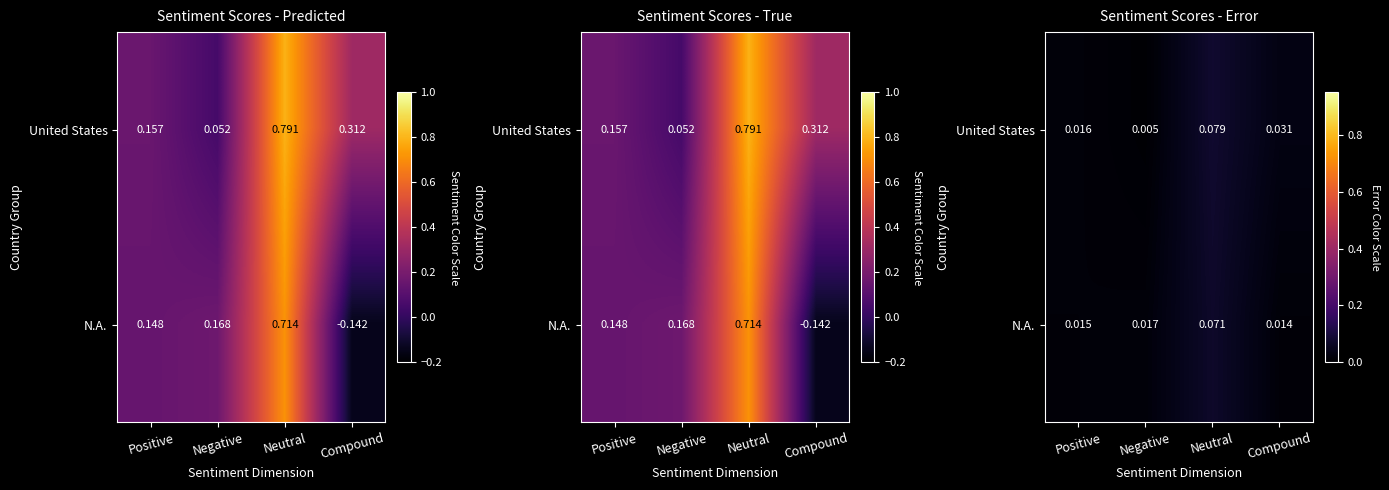

List the series in order of their overall mean, highest first.

United States, N.A.